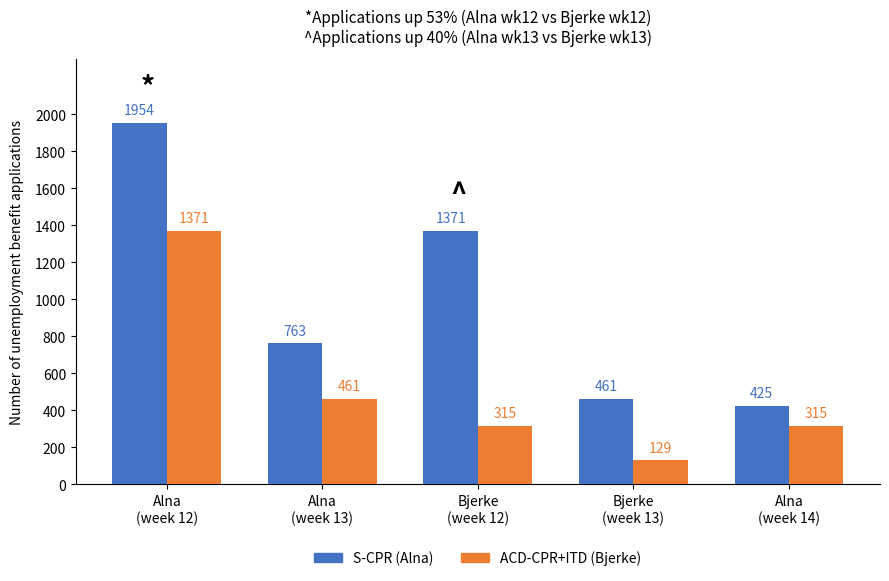

Is the value of ACD-CPR+ITD (Bjerke) at Bjerke
(week 12) greater than the value of S-CPR (Alna) at Alna
(week 14)?

No